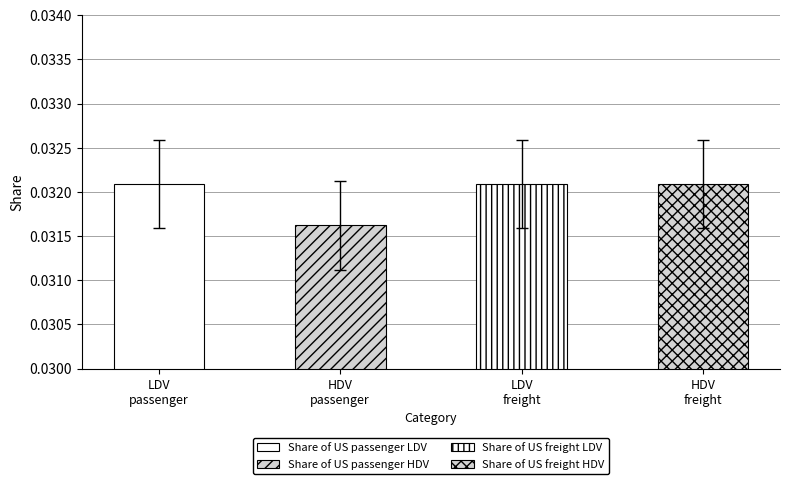

Are the bars horizontal?

No